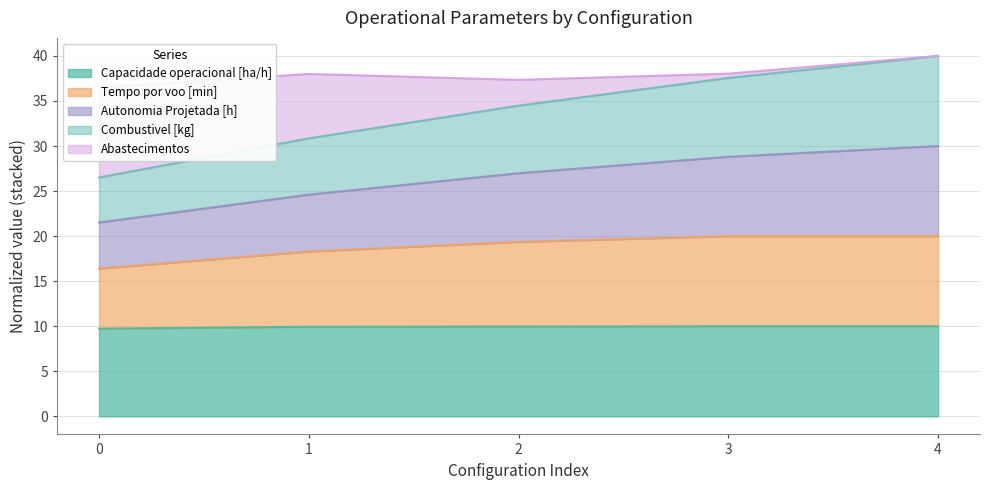

The Capacidade operacional [ha/h] series shows 4.5 at 0. True or false?

False